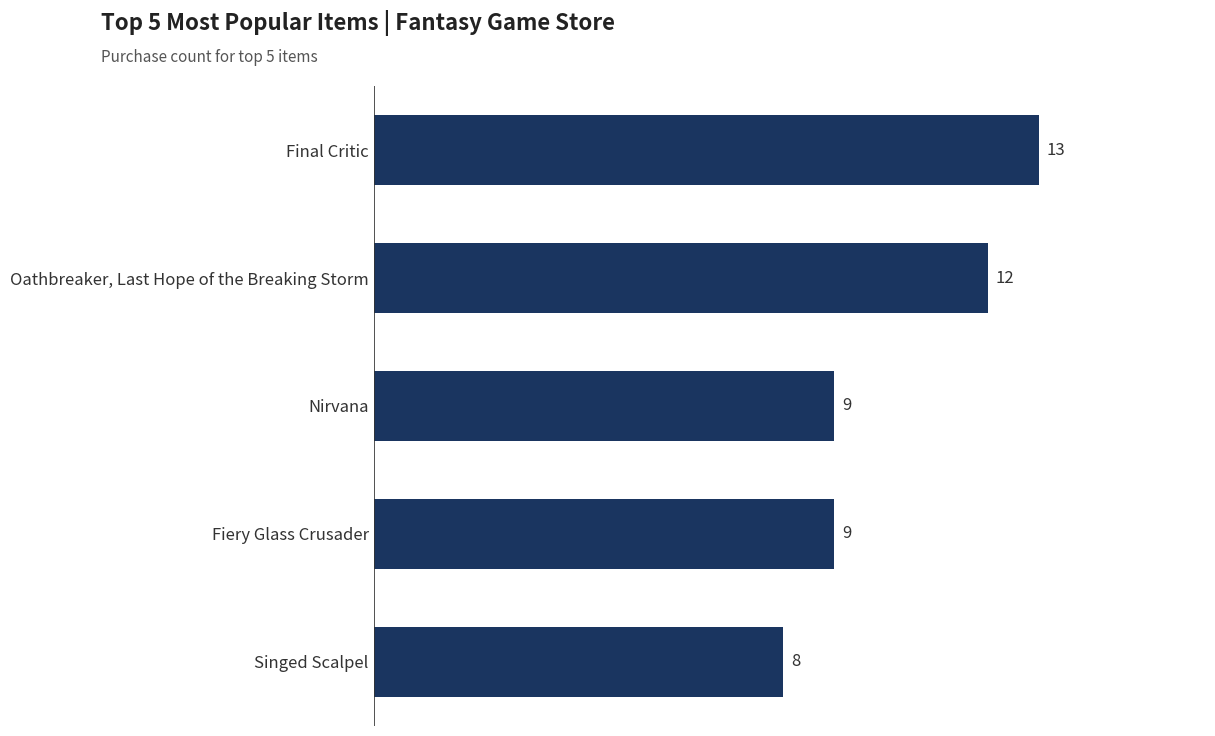

Count the number of data series in this chart.

1